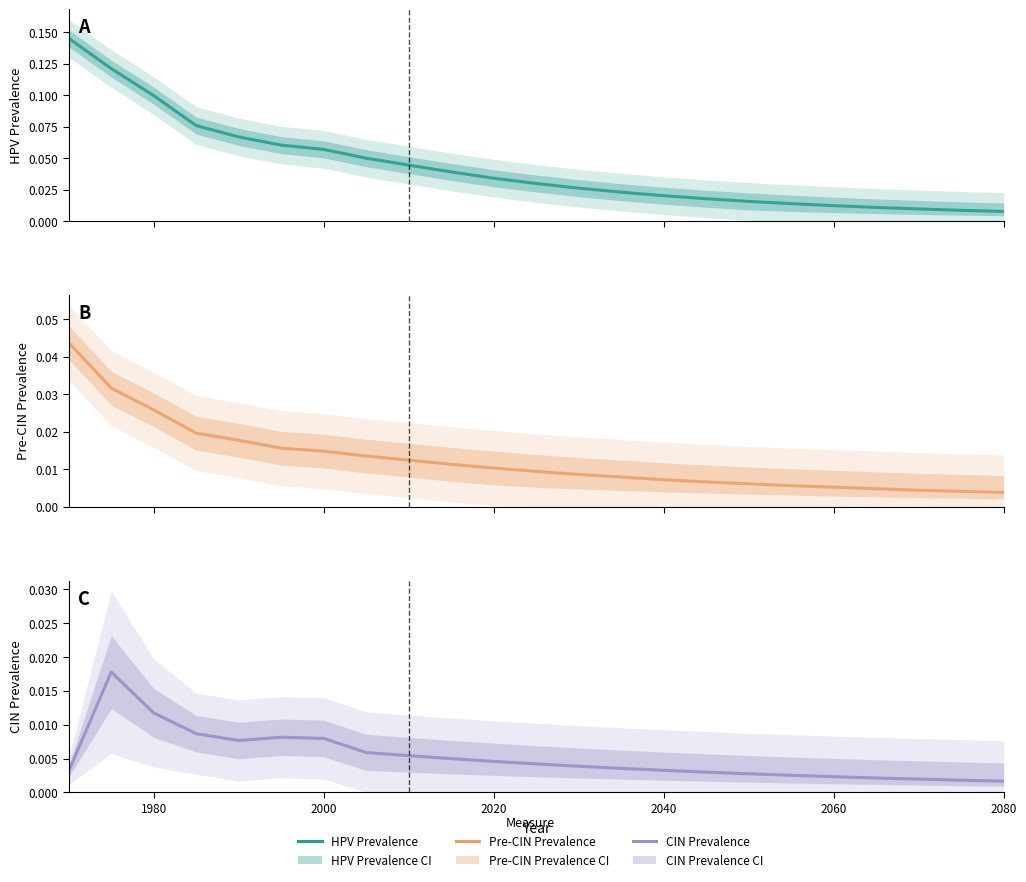

What is the greatest value displayed?

0.1